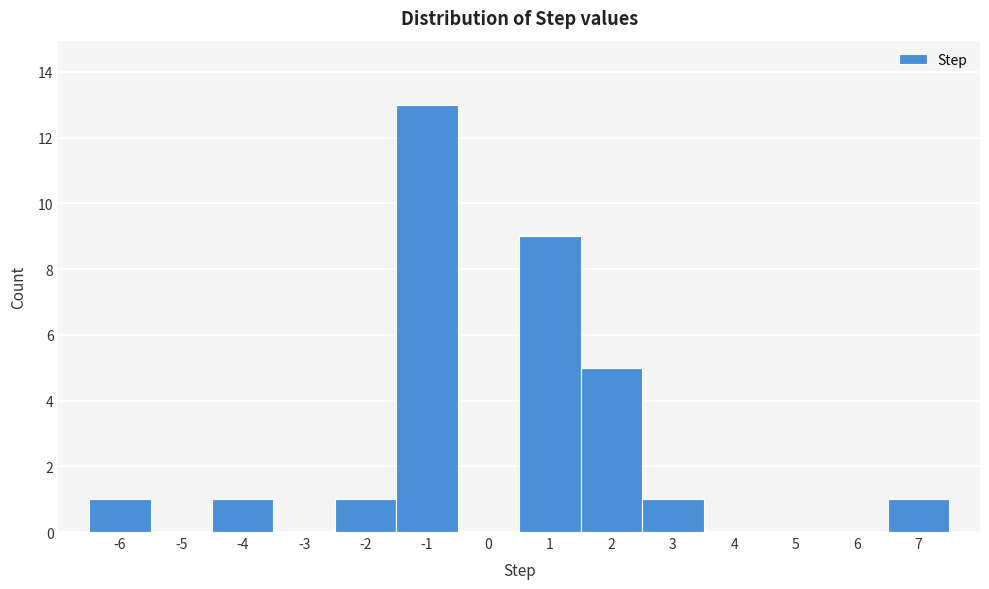

Reading left to right, transcribe this chart: for each bar, give the range it covers on the x-axis and its height. The values are not printed on the chart, so give them approximately, as read against the axis.

-6.5 to -5.5: 1
-5.5 to -4.5: 0
-4.5 to -3.5: 1
-3.5 to -2.5: 0
-2.5 to -1.5: 1
-1.5 to -0.5: 13
-0.5 to 0.5: 0
0.5 to 1.5: 9
1.5 to 2.5: 5
2.5 to 3.5: 1
3.5 to 4.5: 0
4.5 to 5.5: 0
5.5 to 6.5: 0
6.5 to 7.5: 1